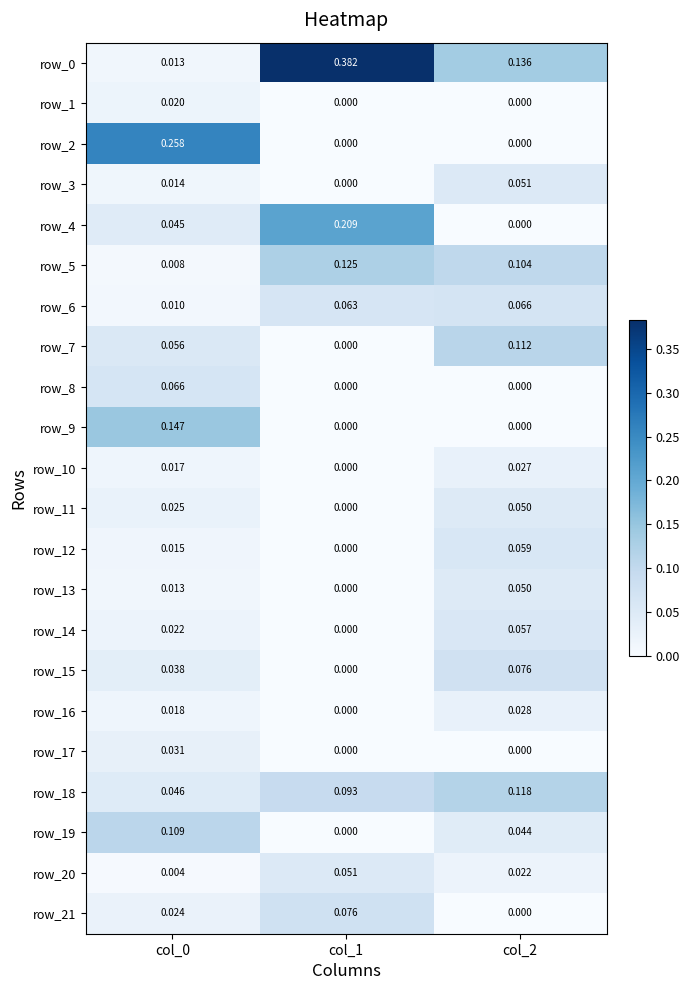

The value of row_15 at col_0 is 0.0. True or false?

True